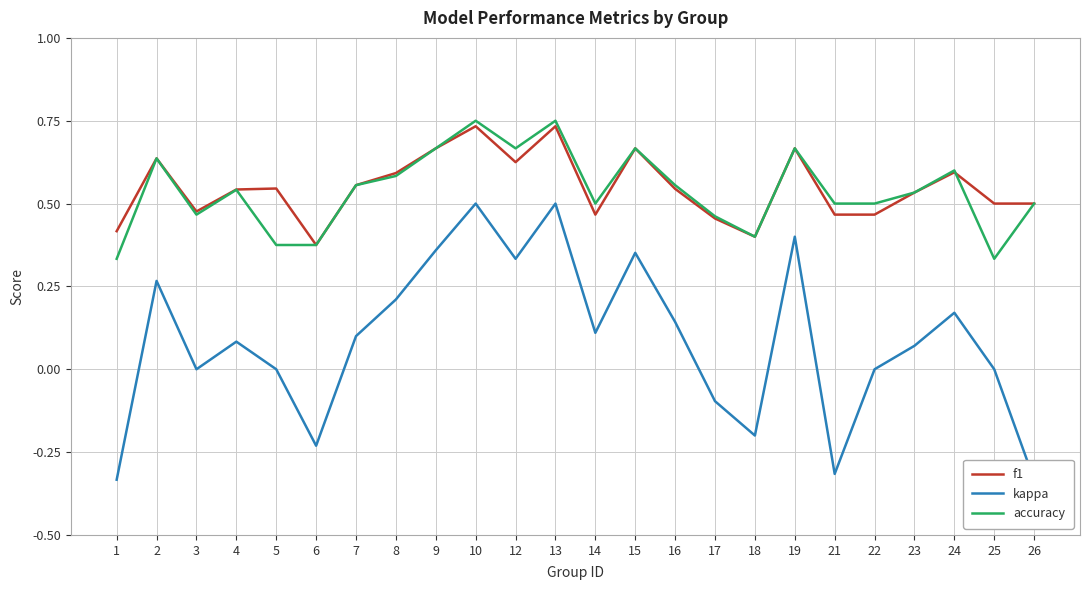

Which label corresponds to the smallest value in the chart?

1